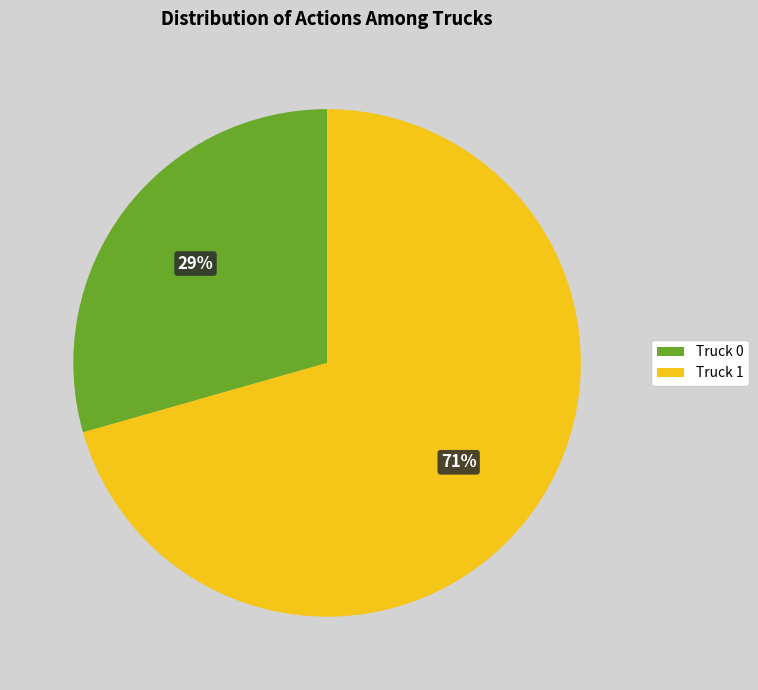

Which category has the smallest portion of the pie?

Truck 0